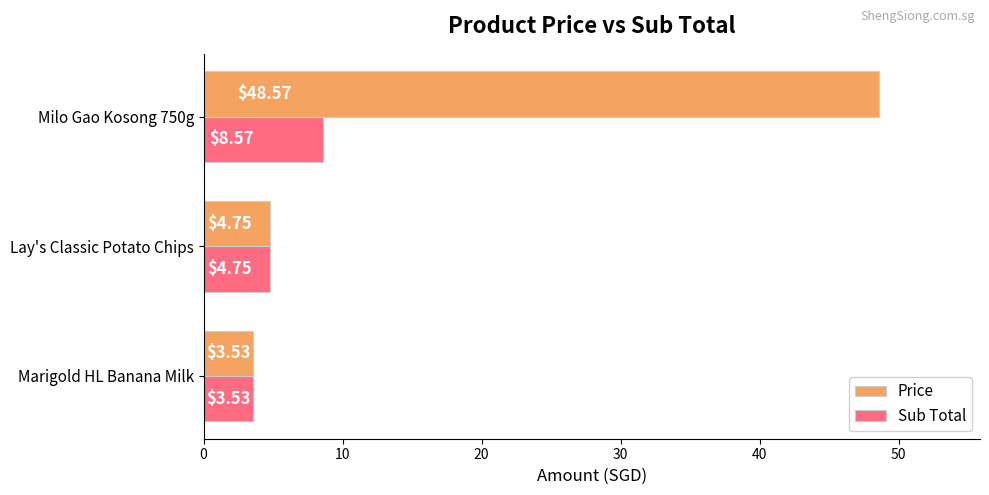

How many values in the Price series are below 4?

1